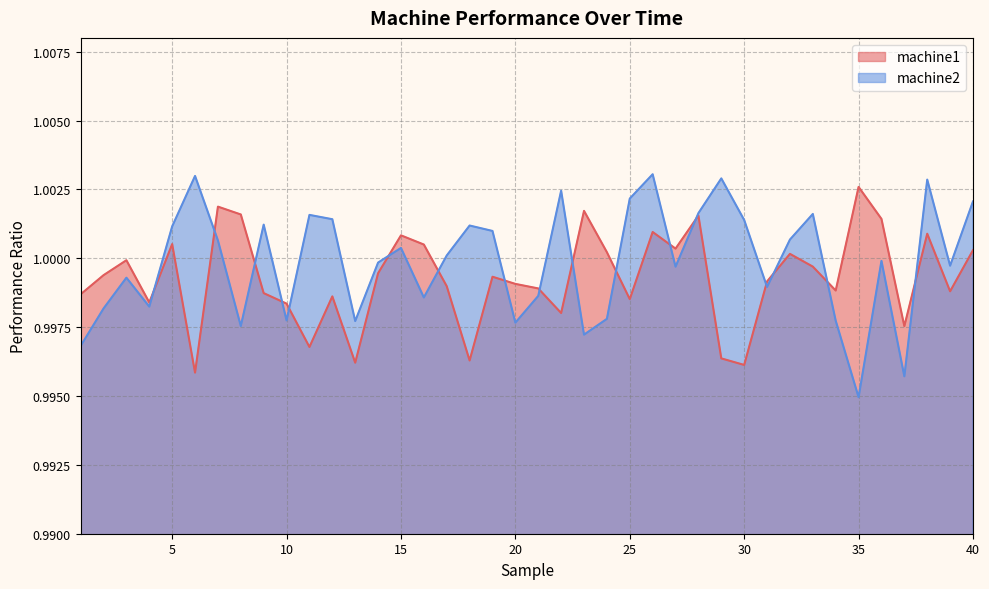

Which series changed the most between 13 and 21?

machine1